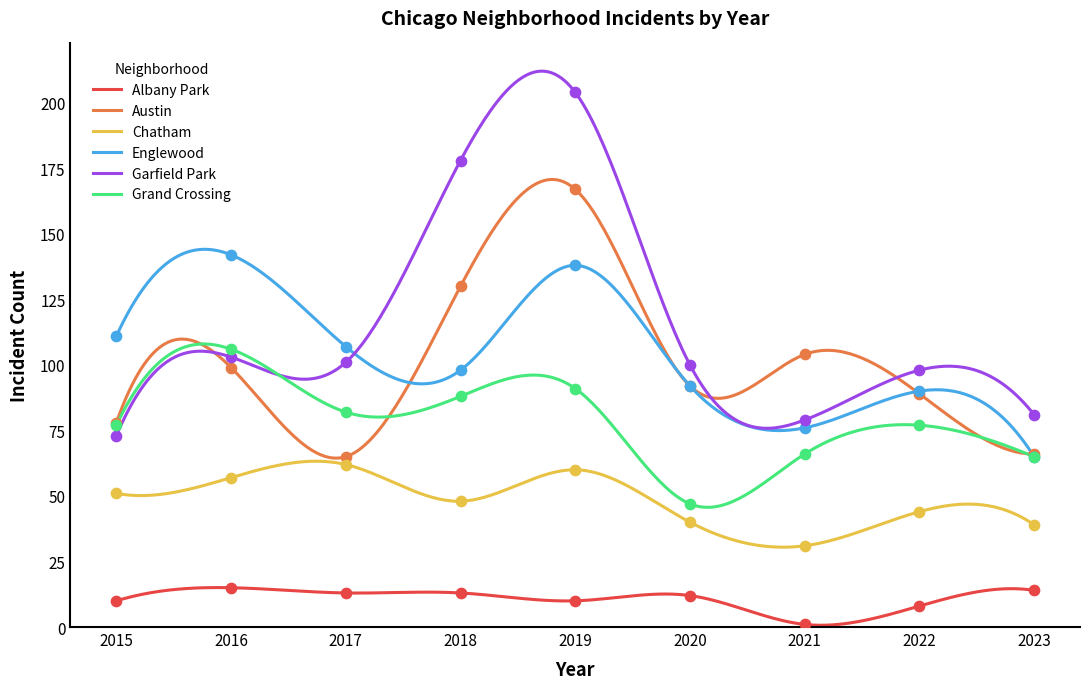

What is the total value across all series at 2017?

430